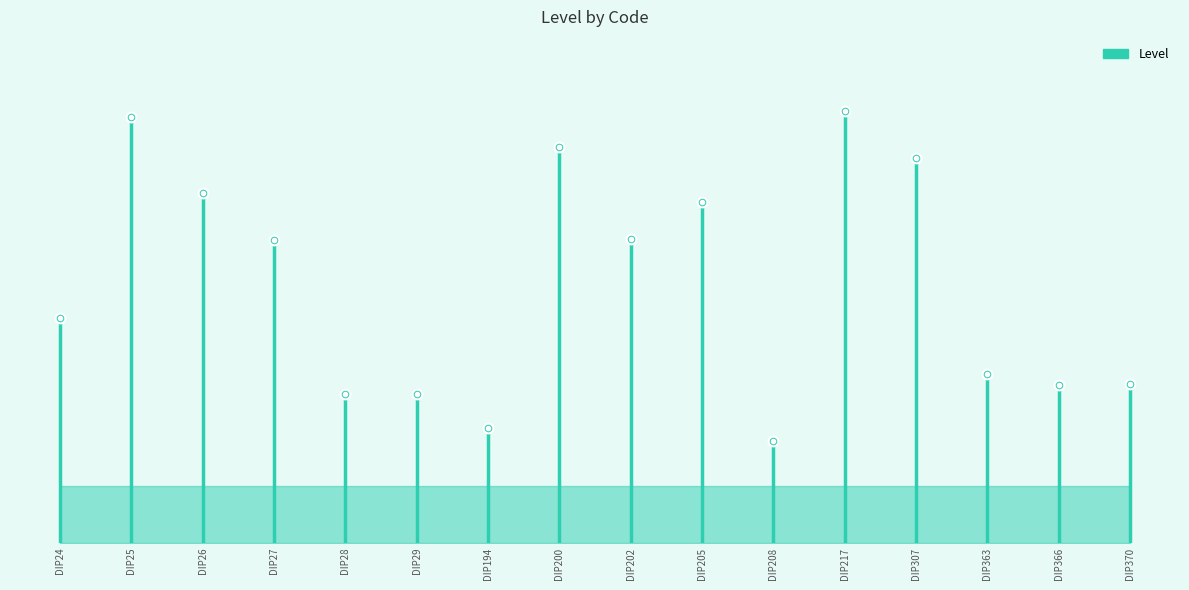

How many lines are shown in the chart?

1